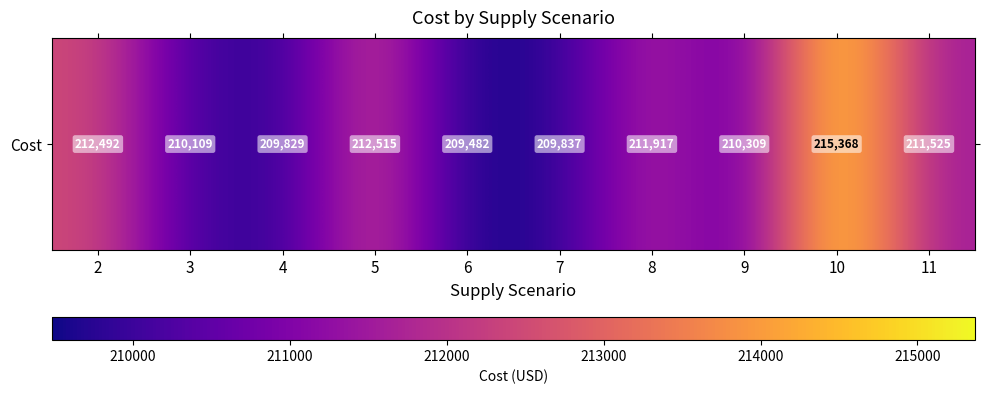

Rank the categories by value from lowest to highest.

6, 4, 7, 3, 9, 11, 8, 2, 5, 10